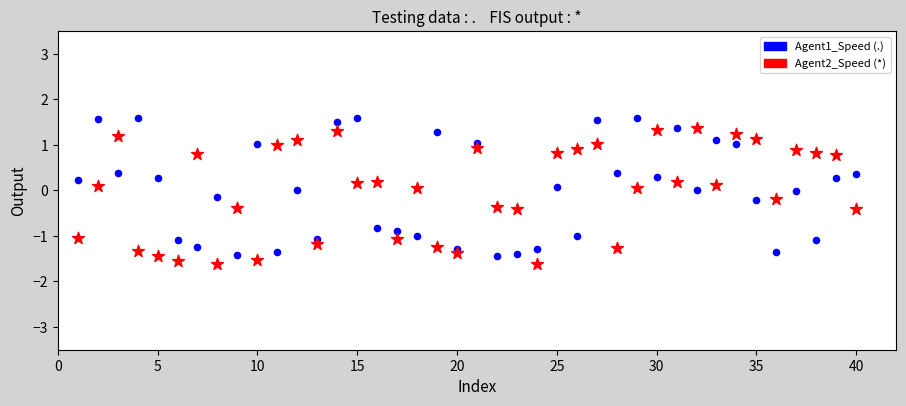

Across all data points, what is the range of X values (max minus min)?

39.0